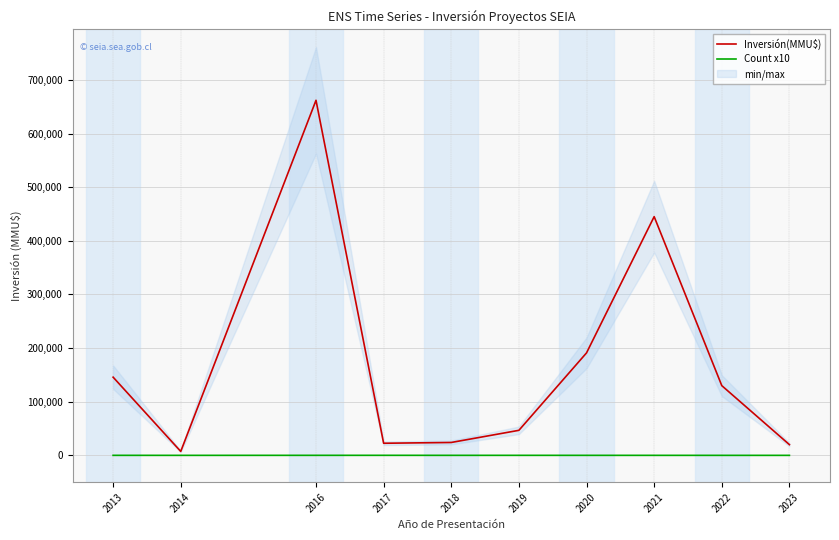

What is the value of the Inversión(MMU$) point at the 2nd from the left?

7360